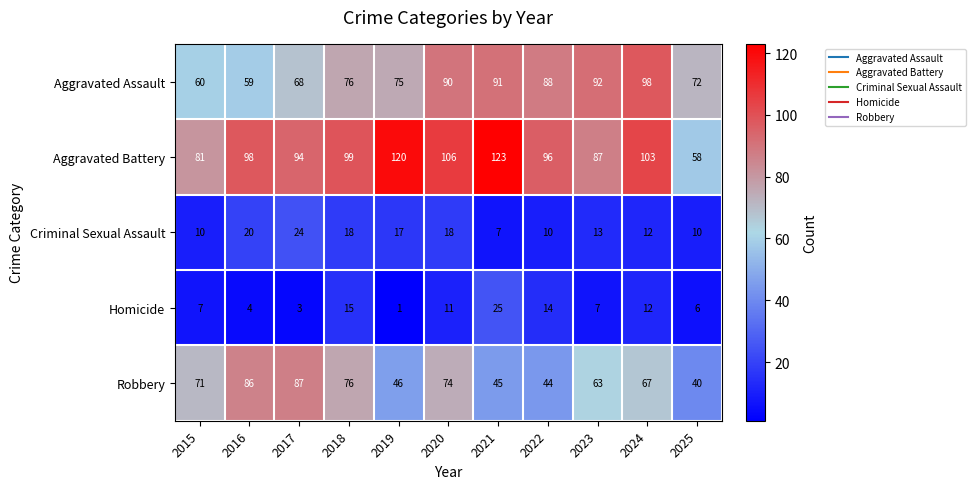

Rank the series at 2015 from lowest to highest value.

Homicide, Criminal Sexual Assault, Aggravated Assault, Robbery, Aggravated Battery